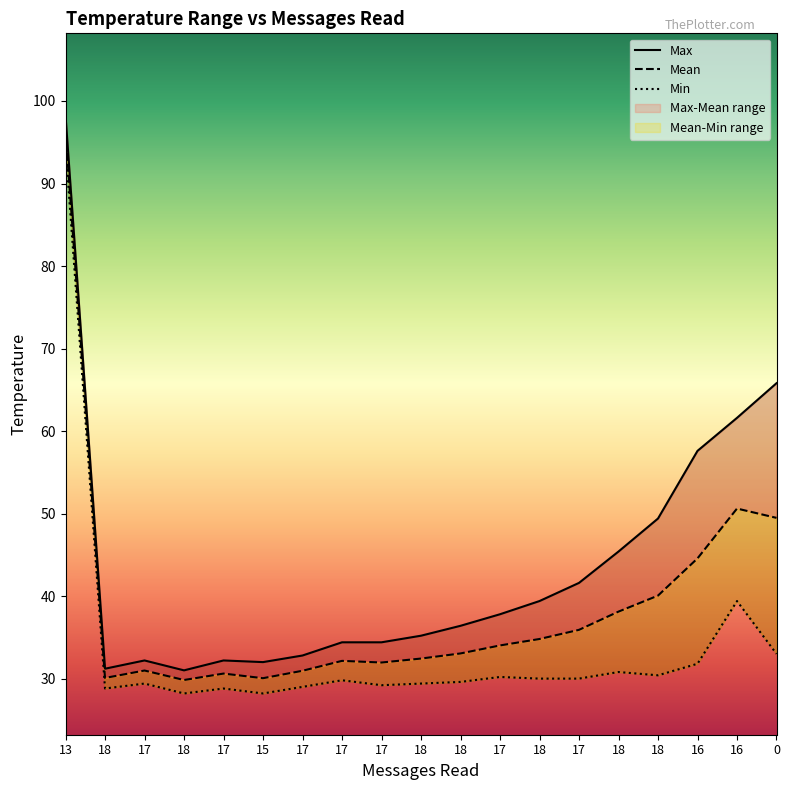

True or false: Mean has more than 2 points higher than both neighbors.

True